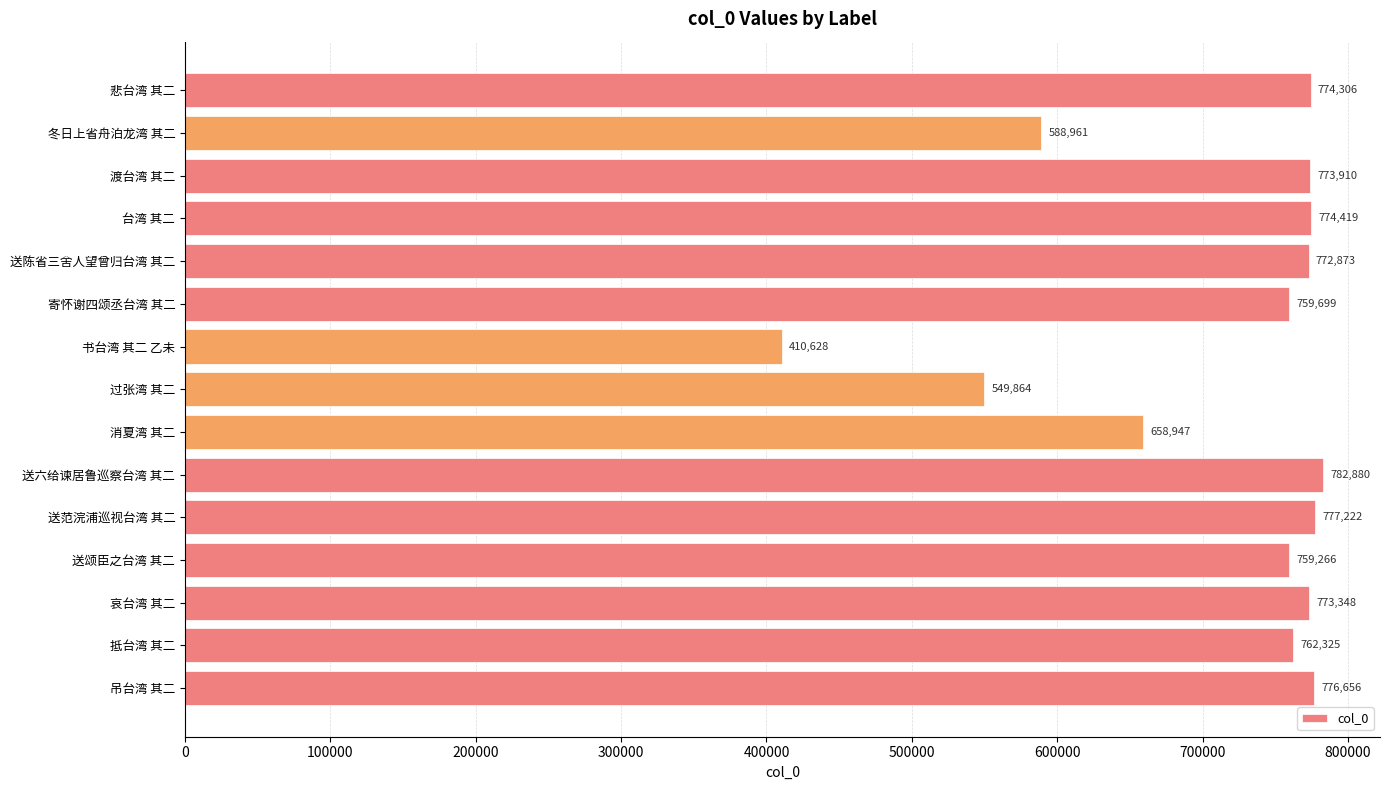

Does the chart contain any negative values?

No